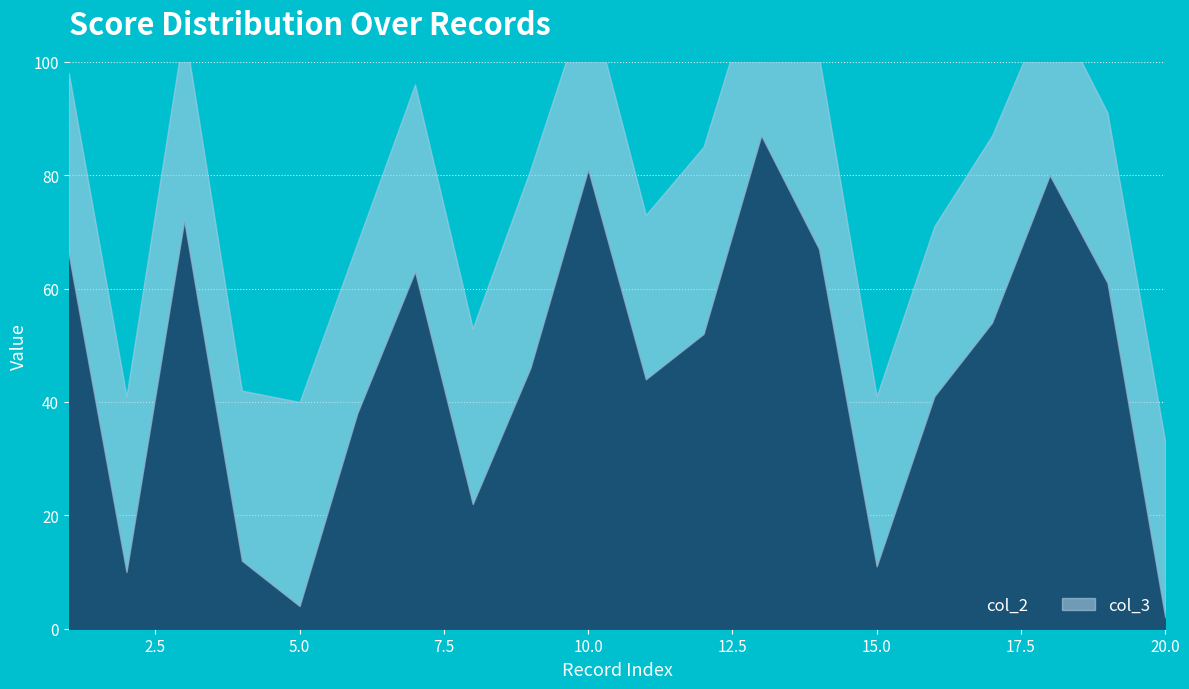

At which label does col_2 first exceed 52?

1